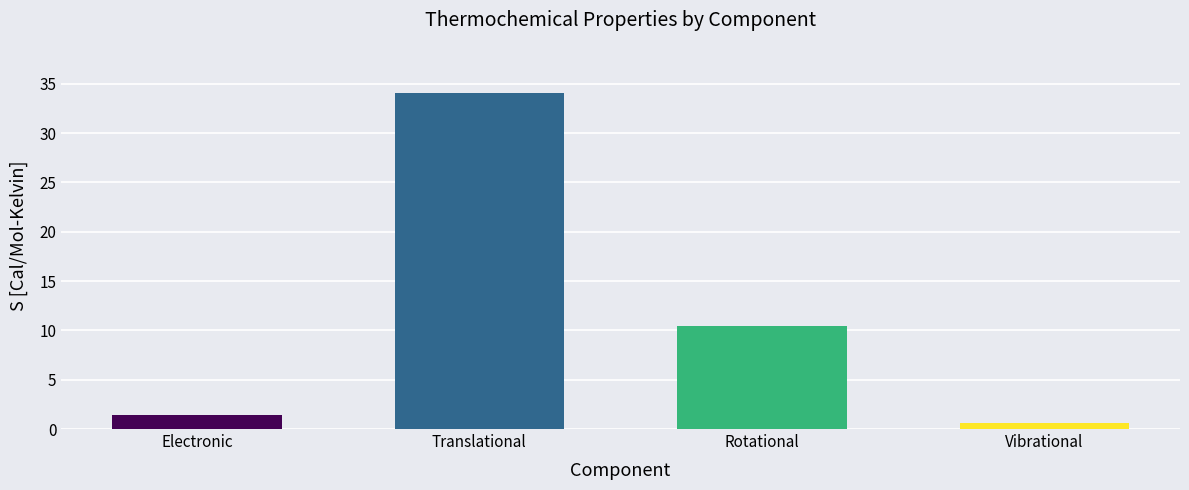

What is the approximate value at Rotational?

10.4